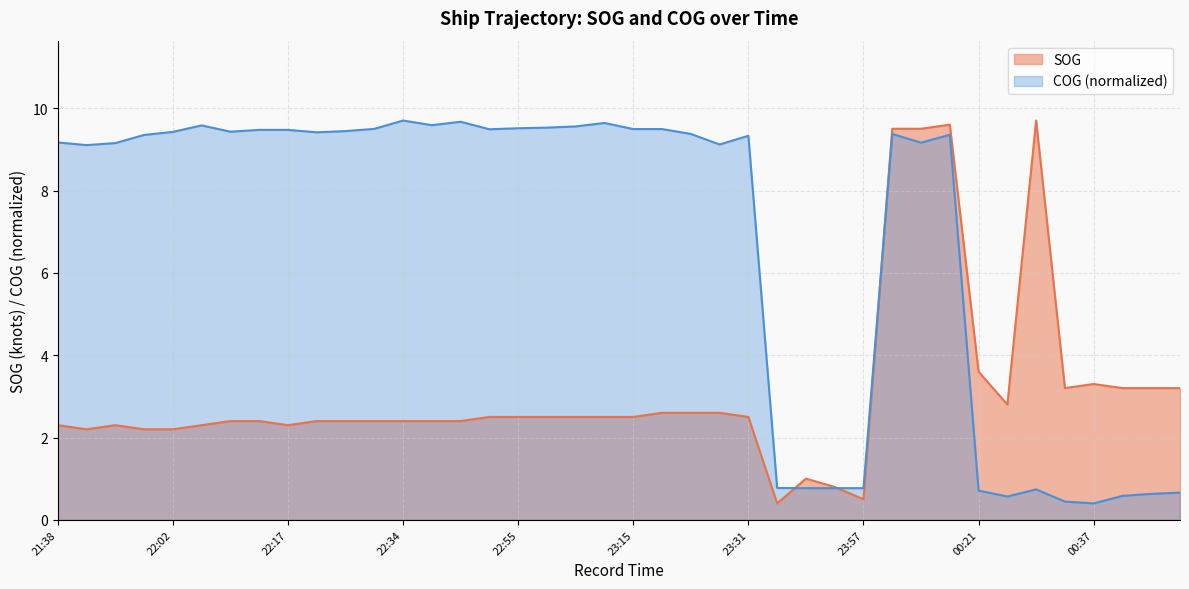

At 00:46, list the series in order from smallest to largest.

COG, SOG